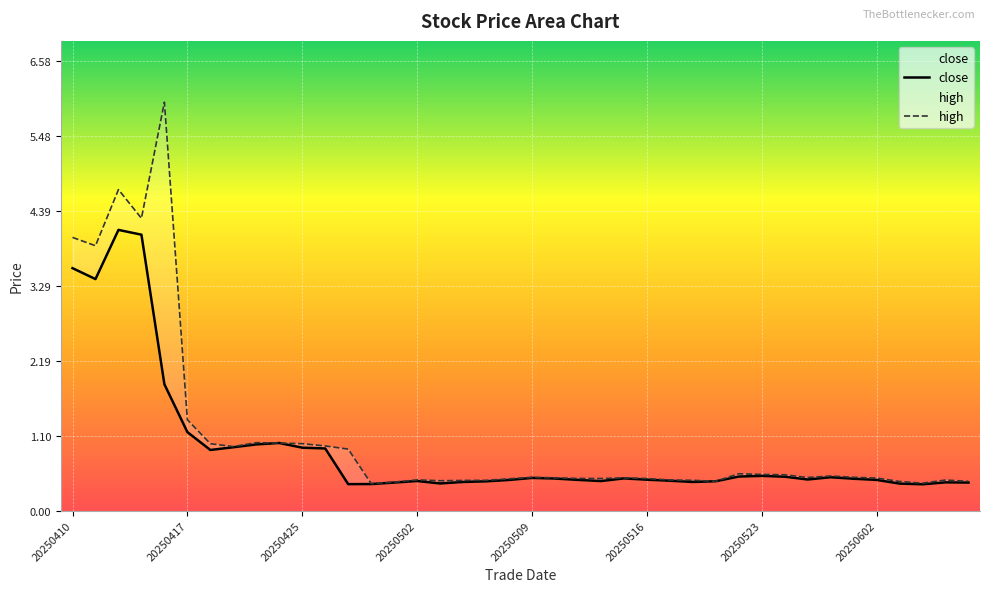

The high series shows 0.5 at 20250523. True or false?

True